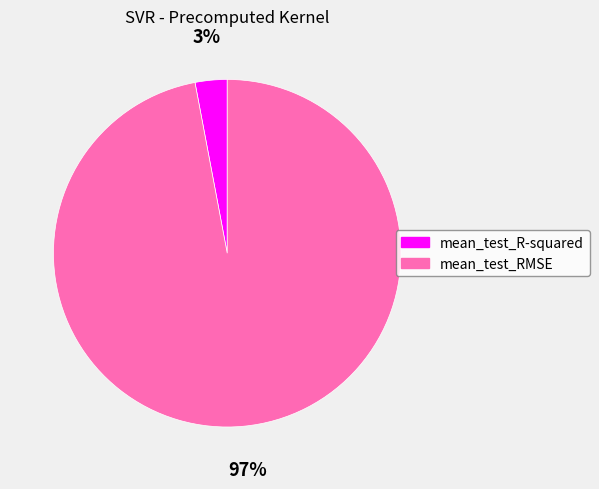

How many slices are in this pie chart?

2